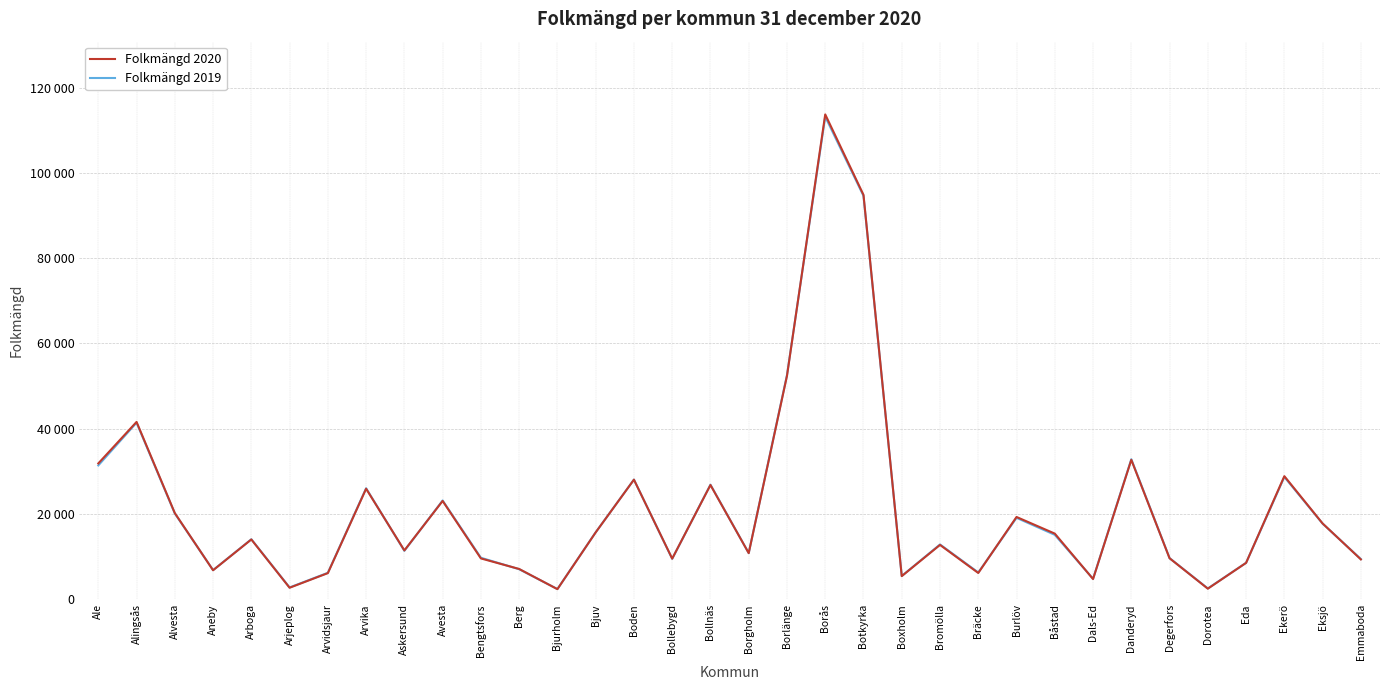

Which series ends up on top after the final intersection of Folkmängd 2019 and Folkmängd 2020?

Folkmängd 2019